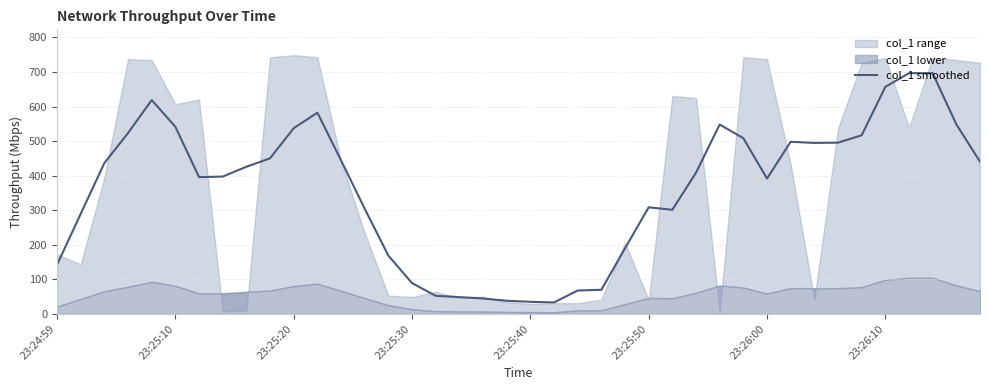

What is the change in value from 10 to 21?

-504.1